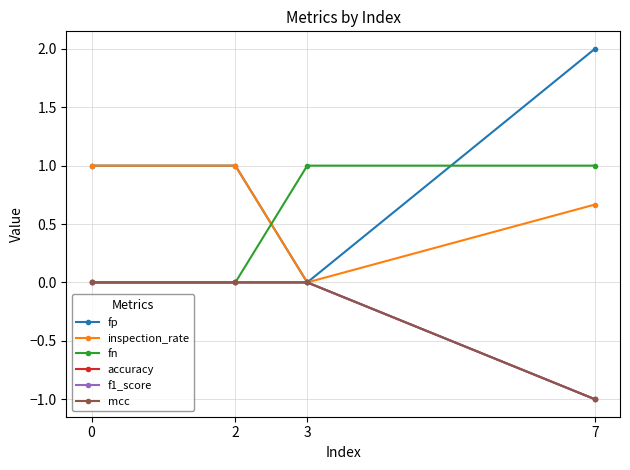

True or false: fn has a value of 0.0 at 0.

True